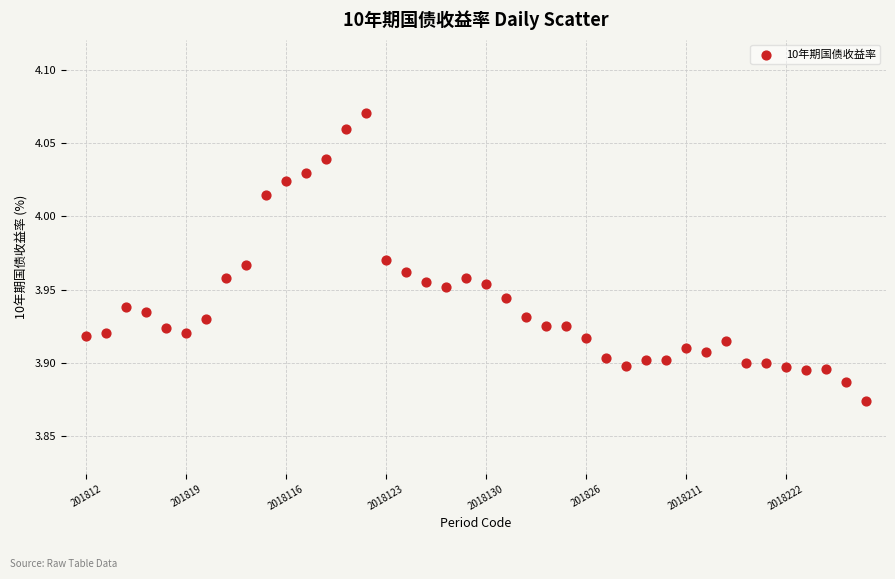

How many points are shown in the scatter plot?

40